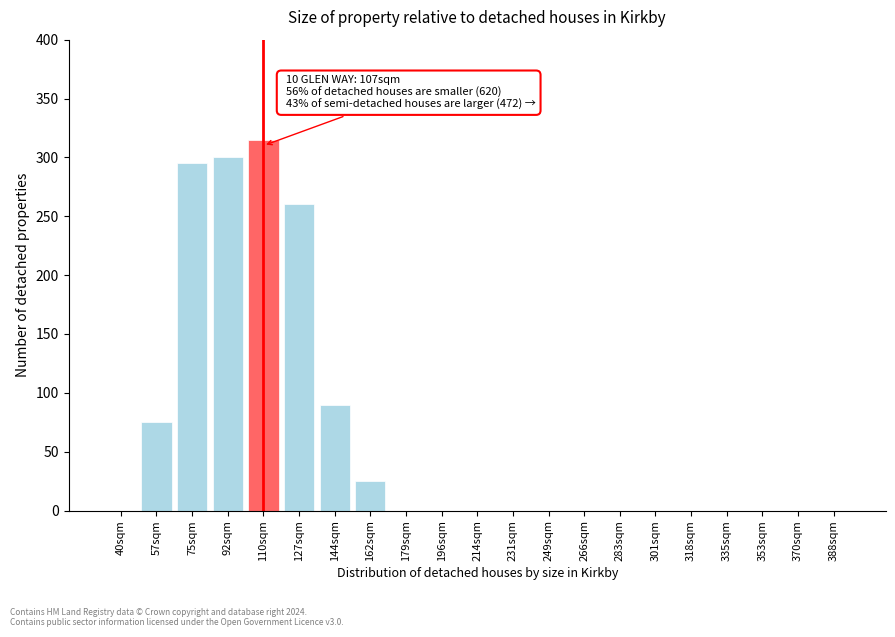

Reading left to right, list all the values displayed in this chart.

40sqm=0	57sqm=75	75sqm=295	92sqm=300	110sqm=315	127sqm=260	144sqm=90	162sqm=25	179sqm=0	196sqm=0	214sqm=0	231sqm=0	249sqm=0	266sqm=0	283sqm=0	301sqm=0	318sqm=0	335sqm=0	353sqm=0	370sqm=0	388sqm=0